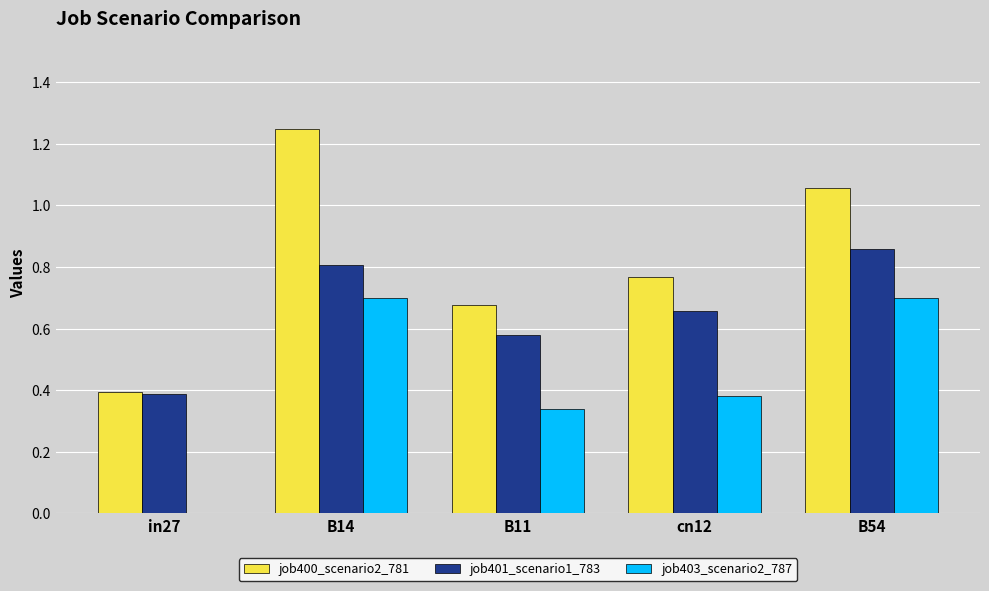

True or false: job400_scenario2_781 has a value of 1.1 at cn12.

False